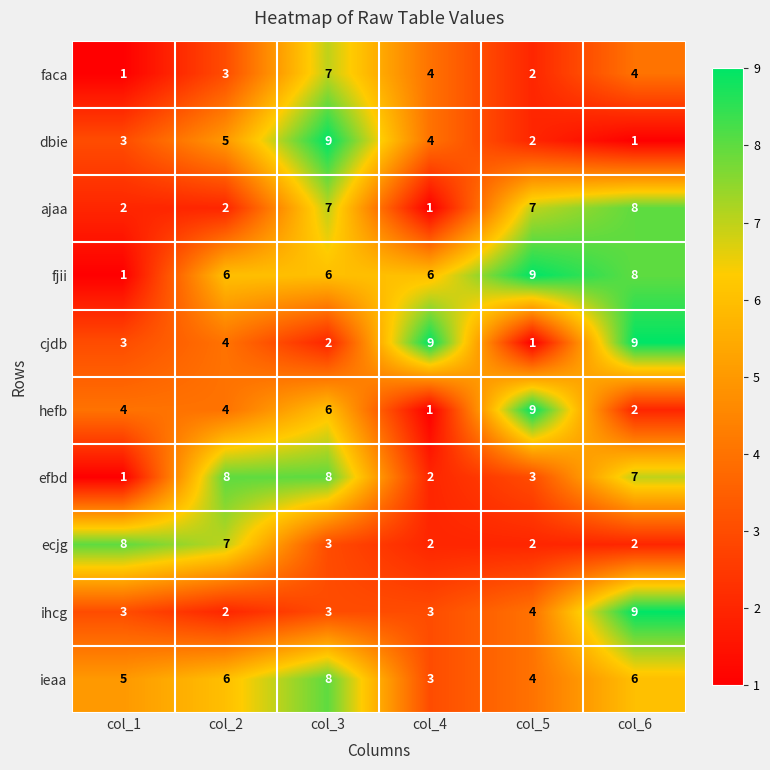

What value does the ecjg series have at col_2?

7